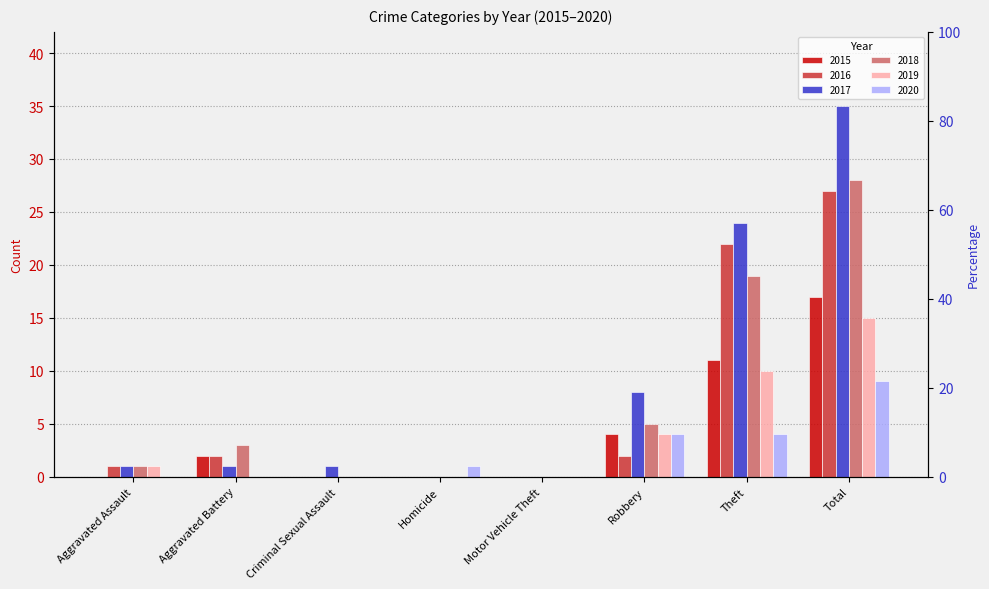

What is the difference between the 2017 values at Total and Theft?

11